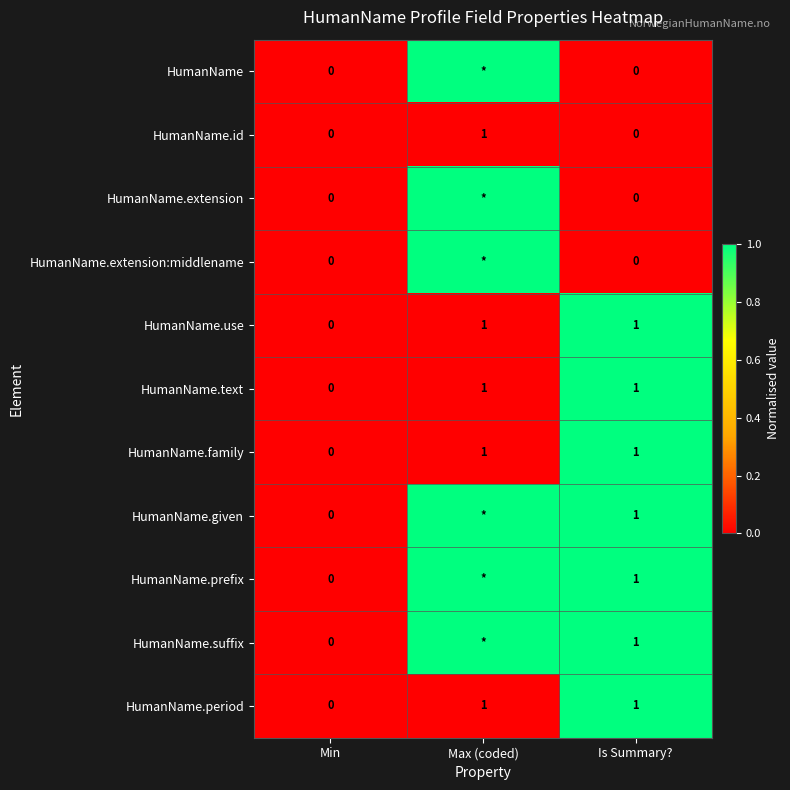

How many data points does each series have?

3